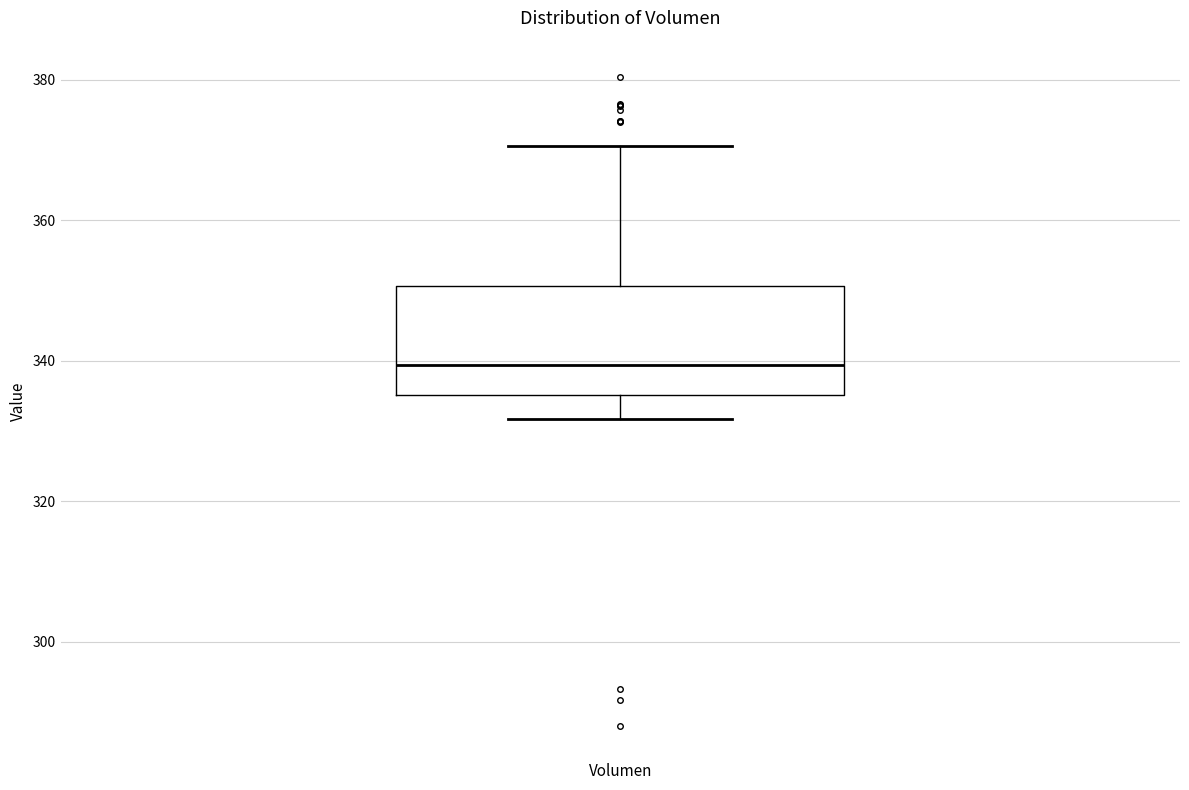

Where does the upper whisker of the box for Volumen end on the y-axis? The values are not printed on the chart, so give them approximately, as read against the axis.

370